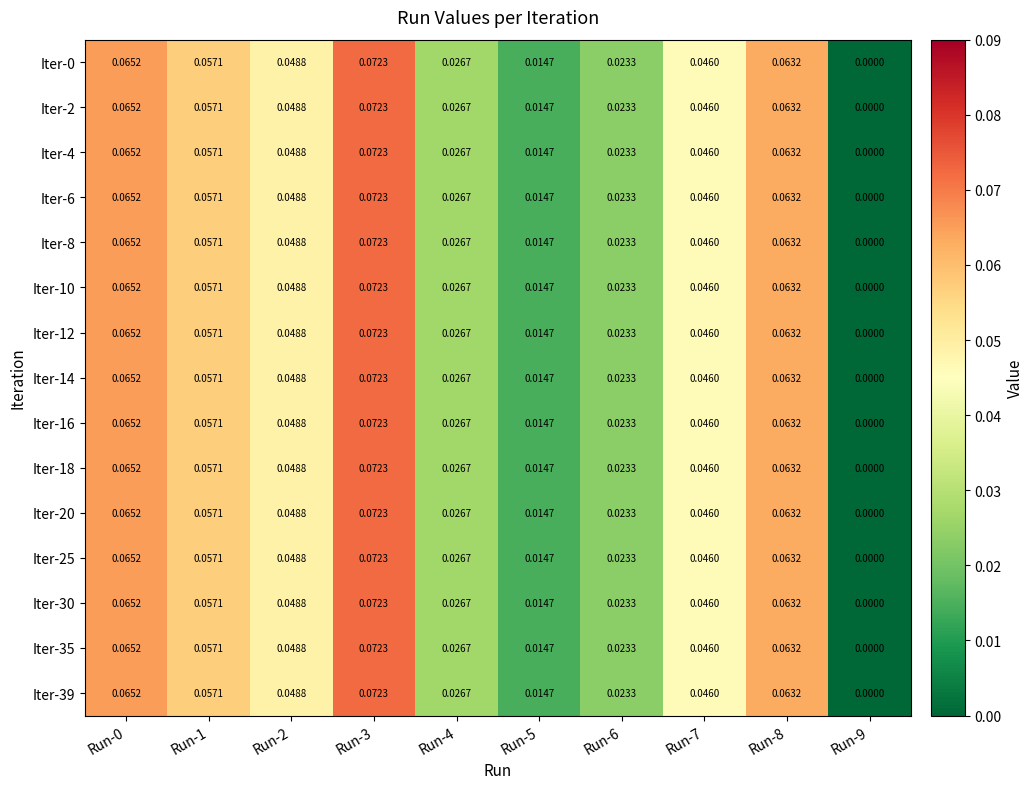

Where is Iter-12 nearest to the value 0?

Run-9